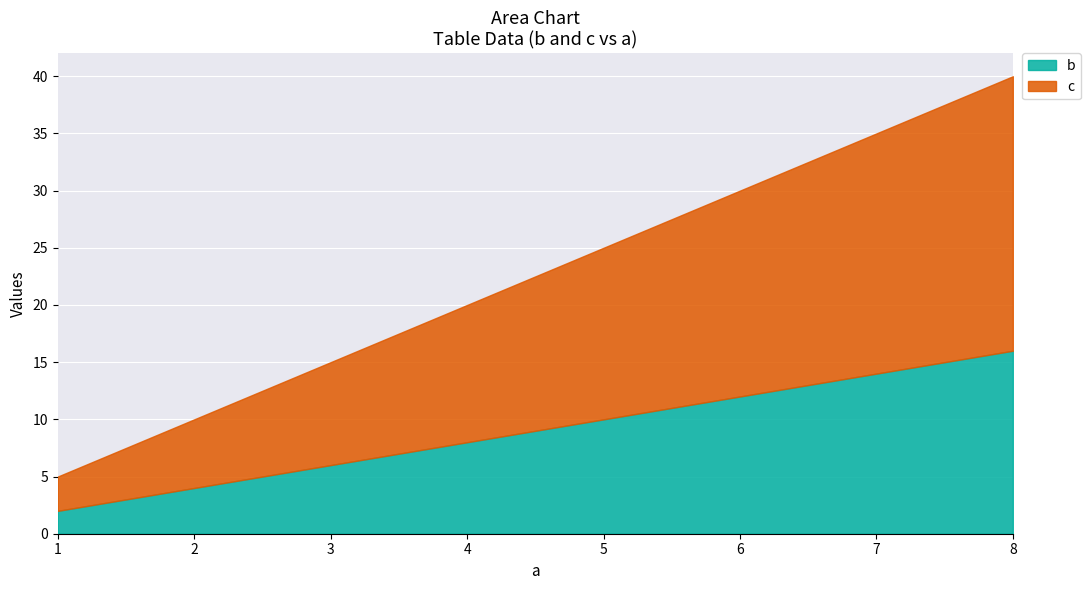

Reading left to right, extract all data points from this chart.

b: 2	4	8	16
c: 3	6	12	24